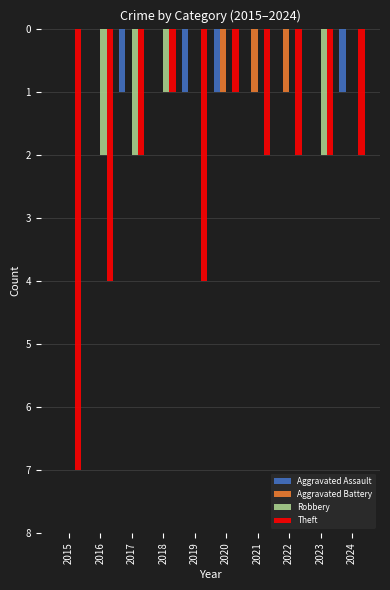

Which series changed the most between 2016 and 2018?

Theft